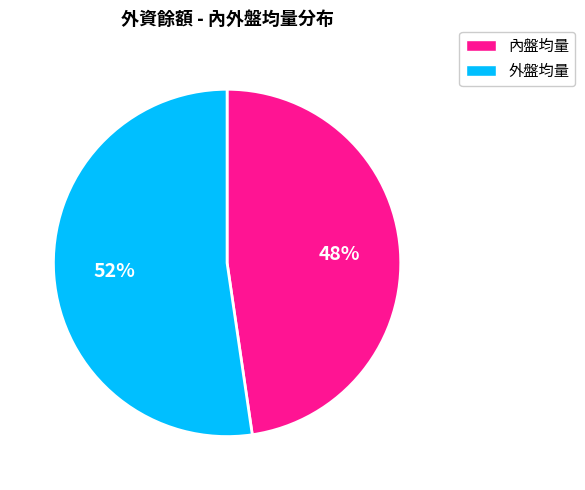

True or false: 內盤均量 accounts for 62% of the total.

False